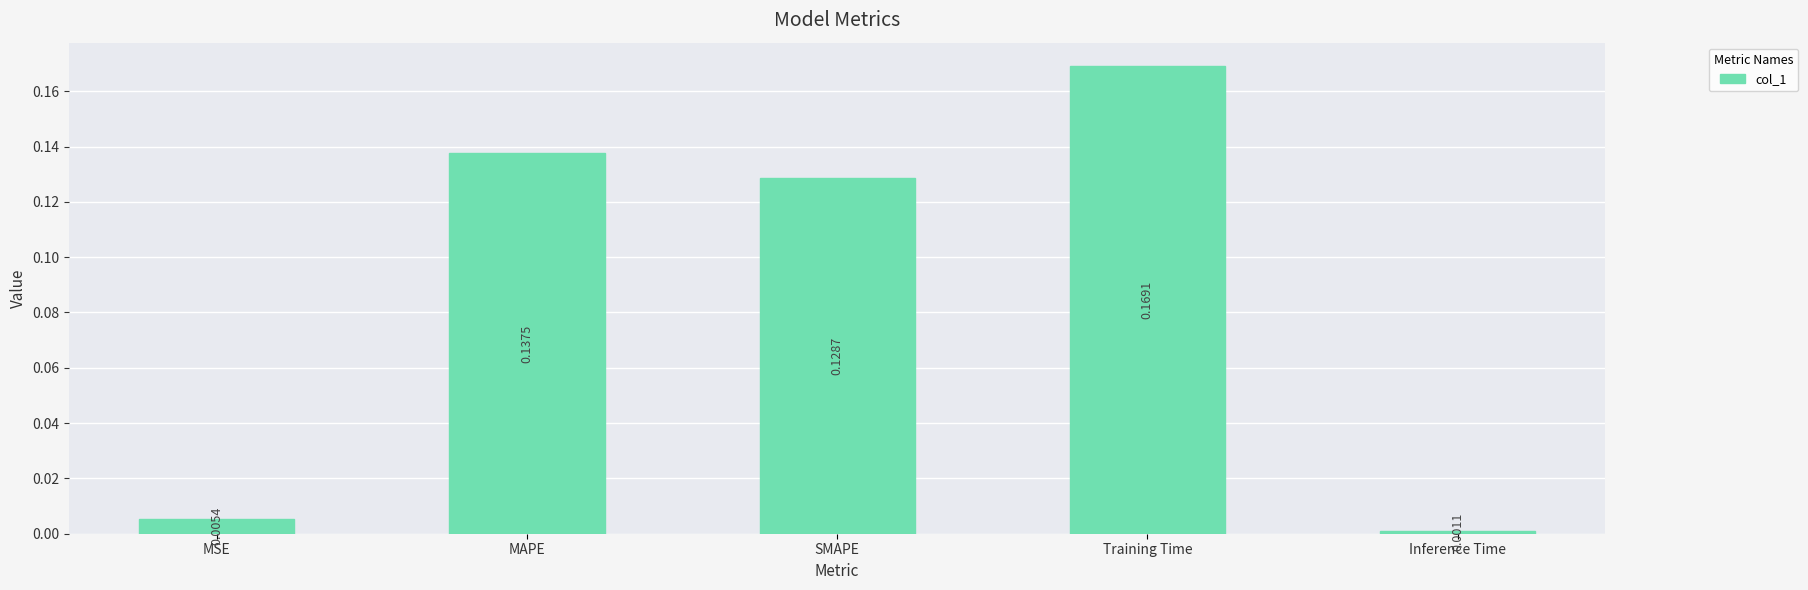

What is the label of the 4th bar from the right?

MAPE